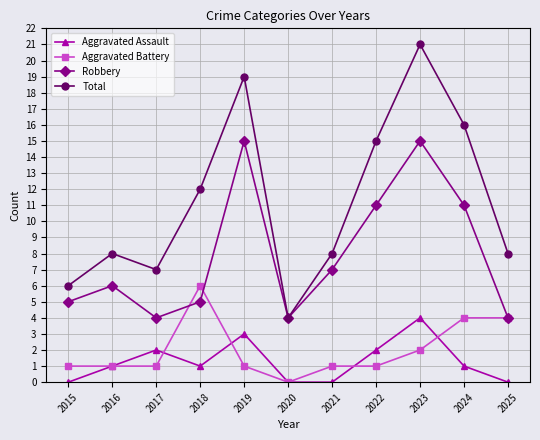

Between 2017 and 2023, which series saw the biggest shift?

Total